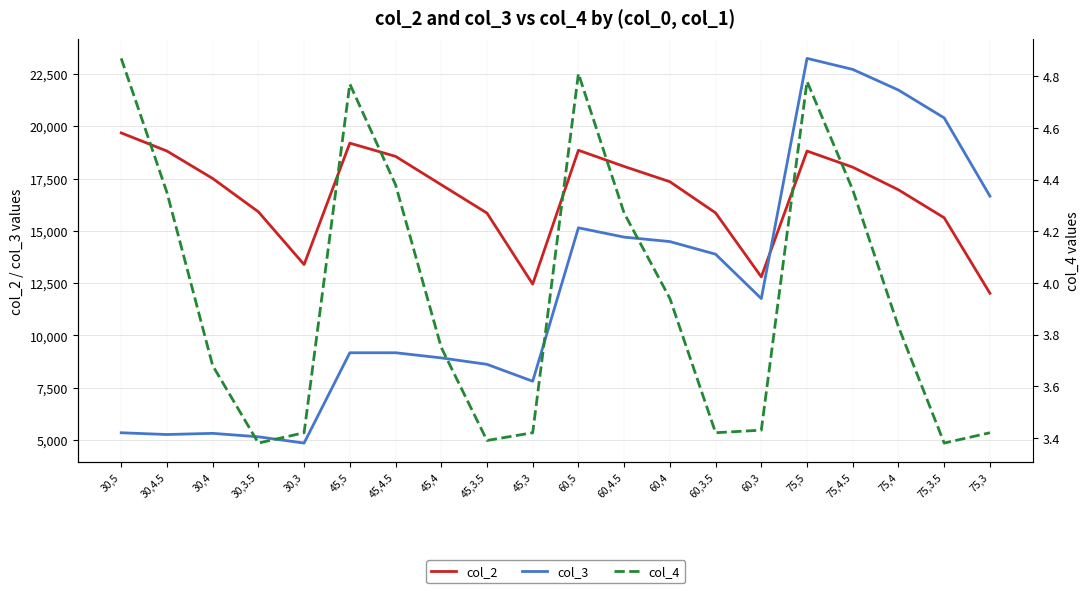

True or false: col_2 has a value of 12458.0 at 45,3.

True